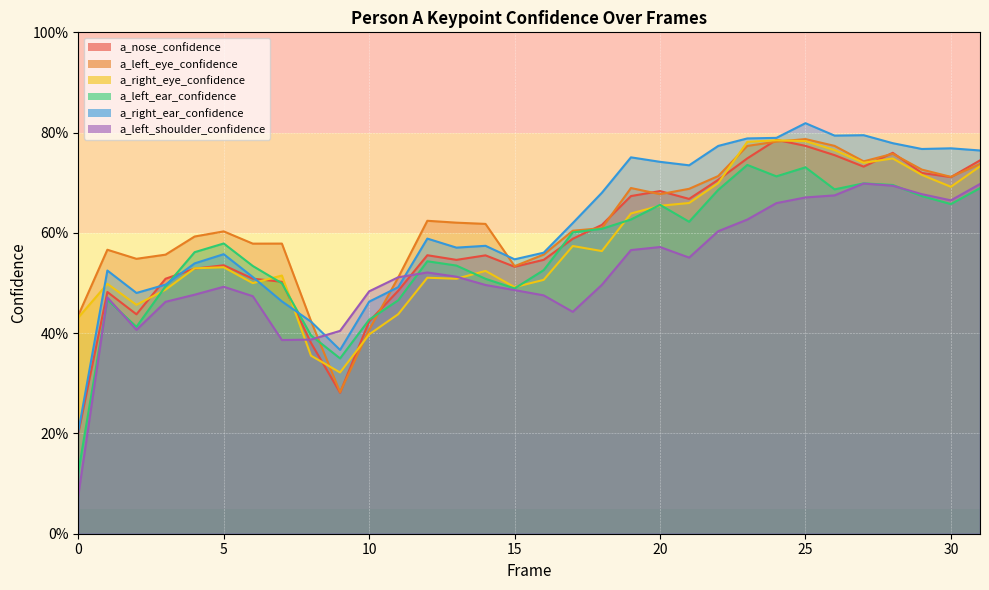

Between 5 and 7, which is larger?

5